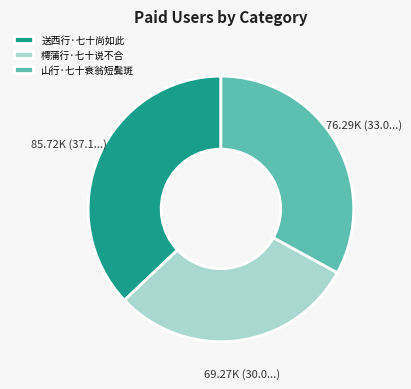

How many segments does this pie chart have?

3